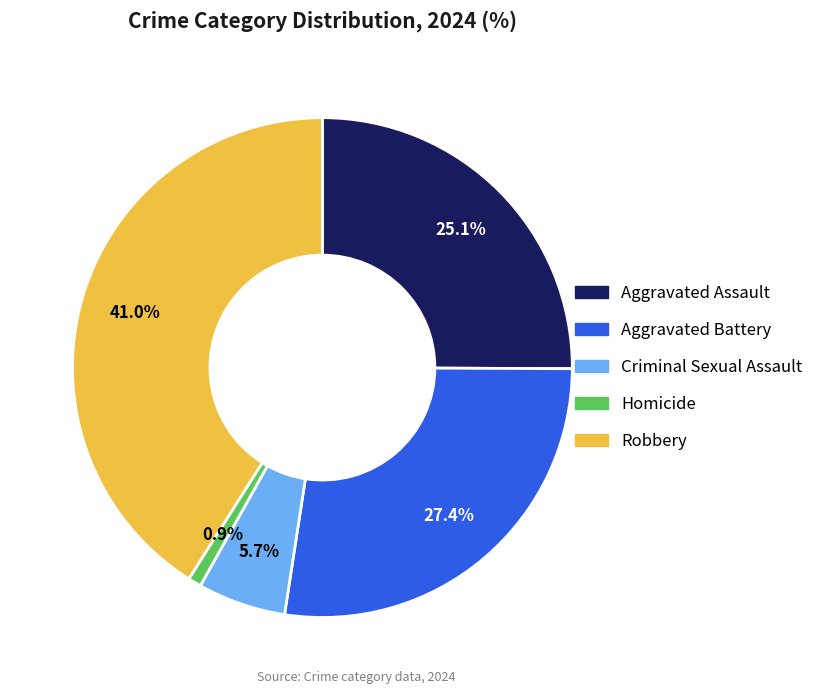

Count the number of slices in the pie.

5